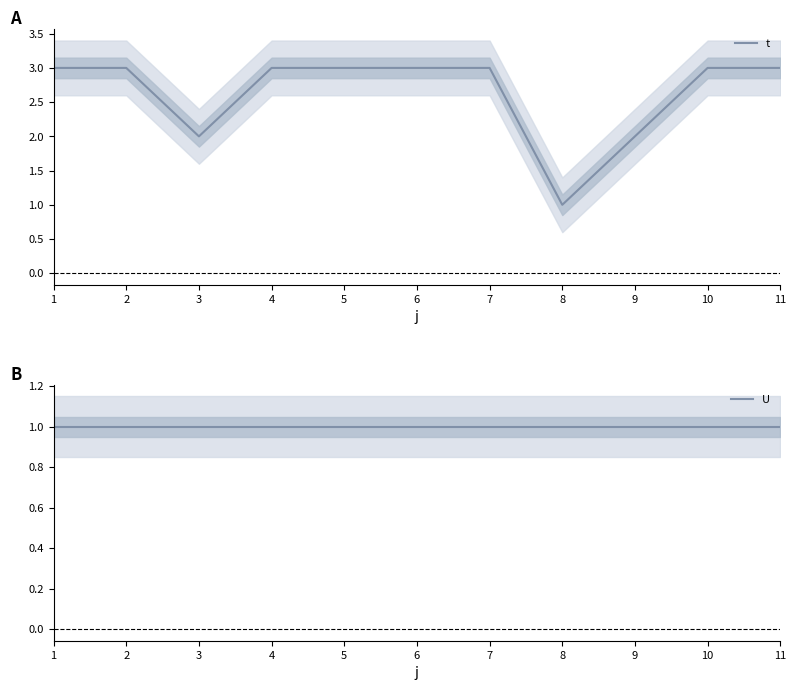

Is this an area chart (filled region under the line)?

No